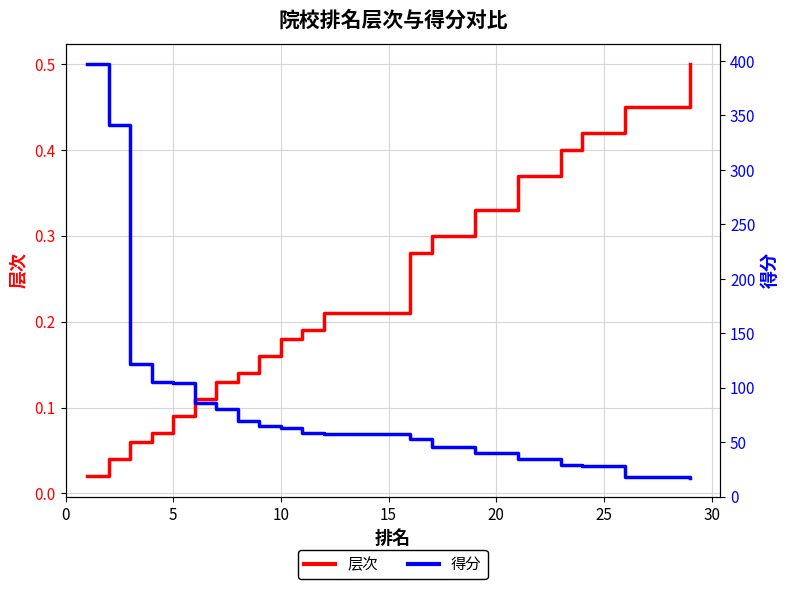

True or false: 层次 has a value of 0.3 at 14.

False